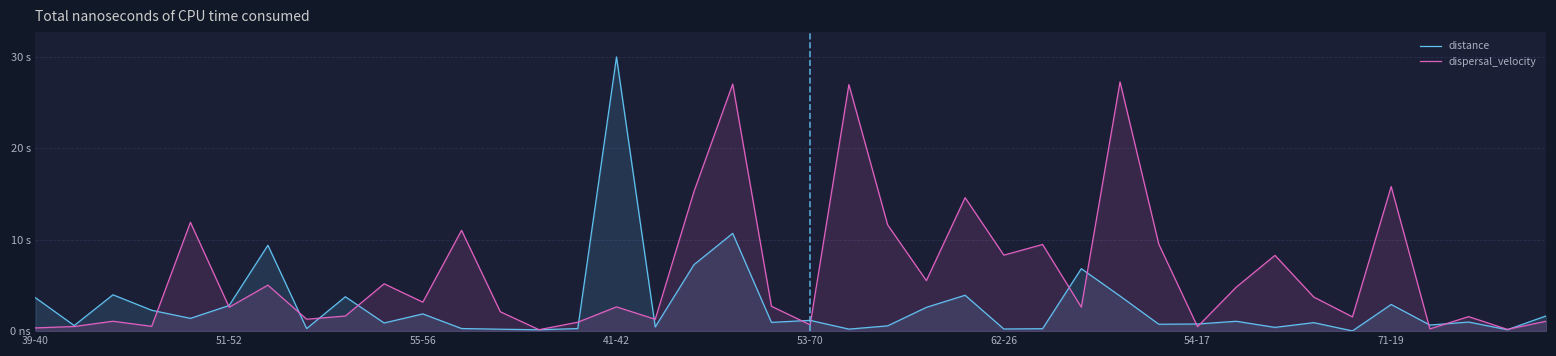

What is the difference between the second highest and minimum values in the distance series?

11.7